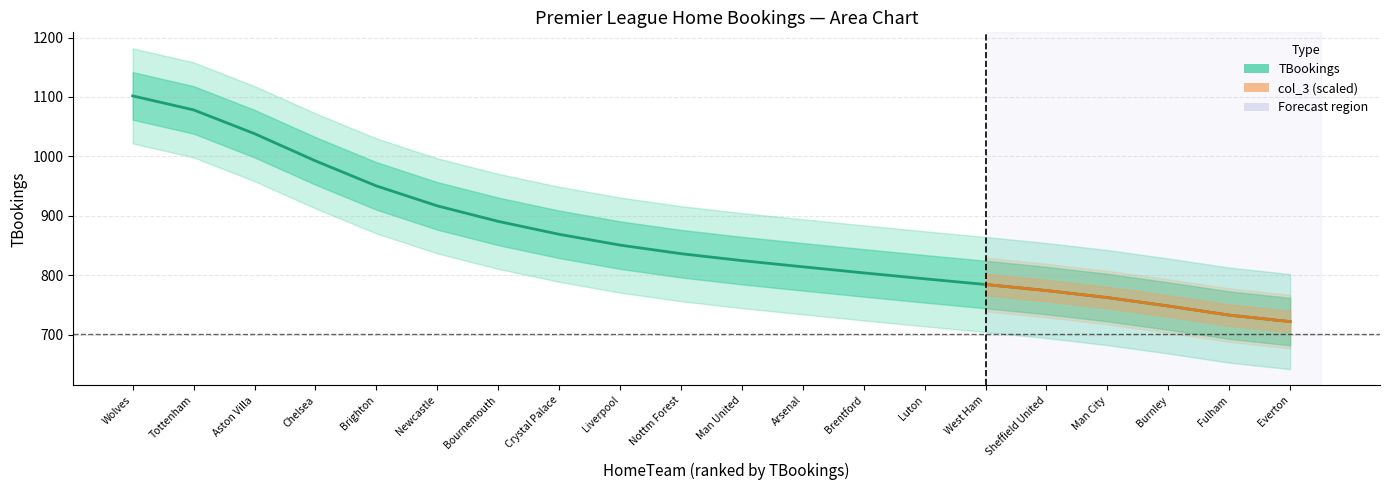

What position from the right is West Ham?

6